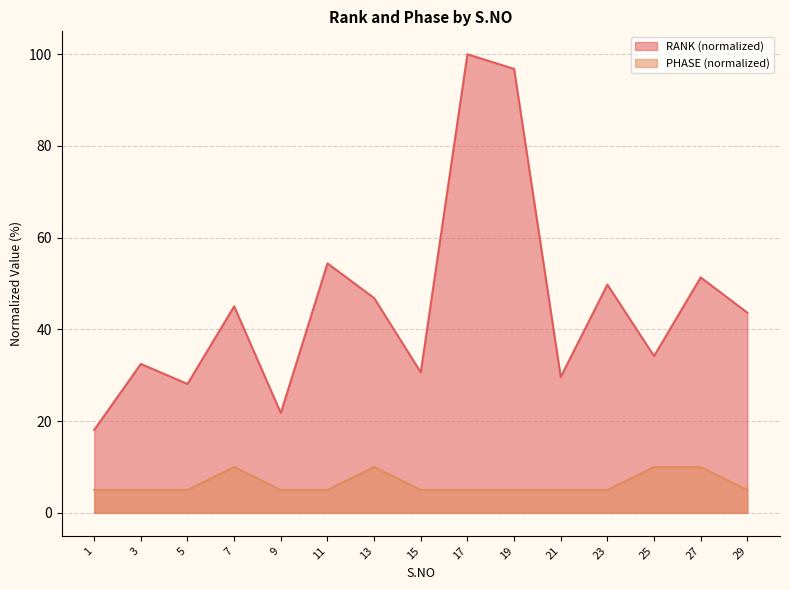

The value of RANK at 13 is 46.8. True or false?

True